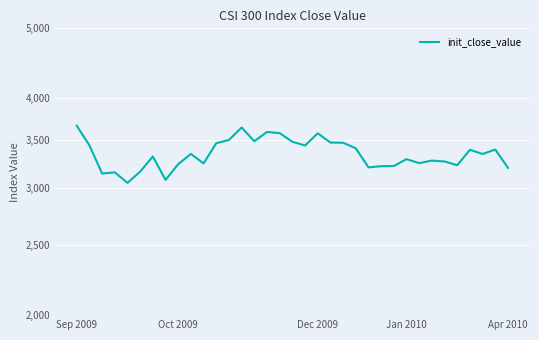

Reading left to right, what are all the values shown in this chart?

3663.1	3440.8	3144.4	3156.3	3052.0	3162.9	3320.1	3080.9	3239.6	3347.3	3247.1	3464.3	3500.0	3642.4	3485.8	3590.9	3577.2	3480.2	3438.8	3575.7	3471.5	3469.1	3408.6	3206.6	3218.8	3220.4	3292.1	3250.6	3276.7	3267.6	3229.1	3391.9	3346.7	3394.6	3201.5